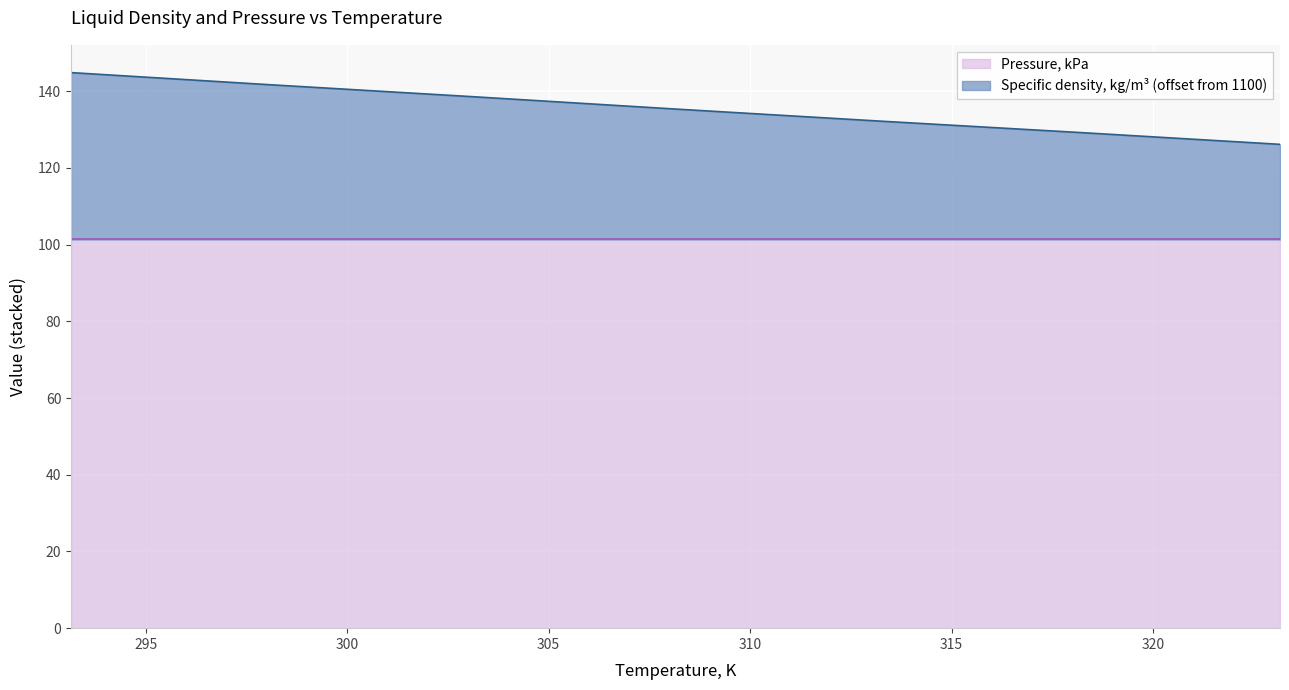

What is the smallest value displayed?

126.1